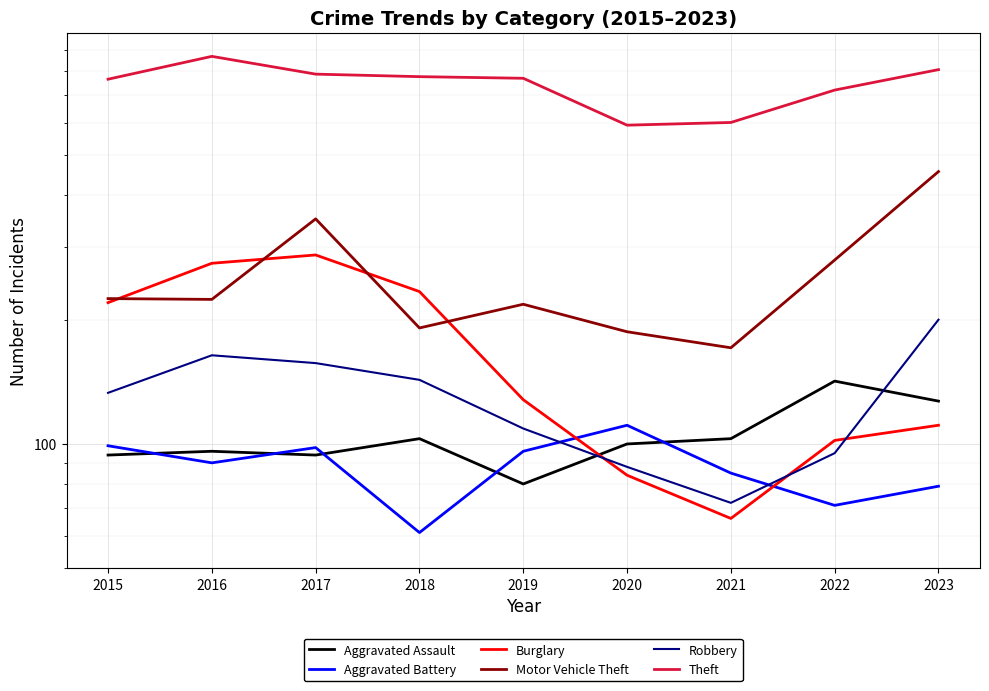

How many categories are shown in the chart?

9